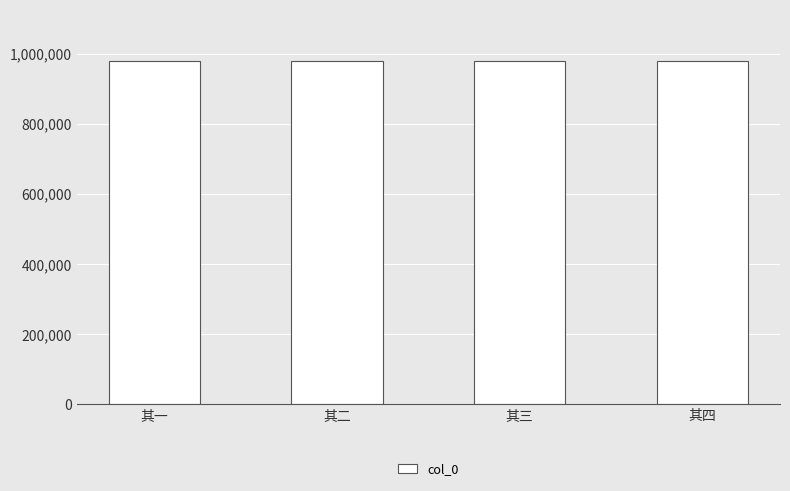

What is the minimum value shown in the chart?

978503